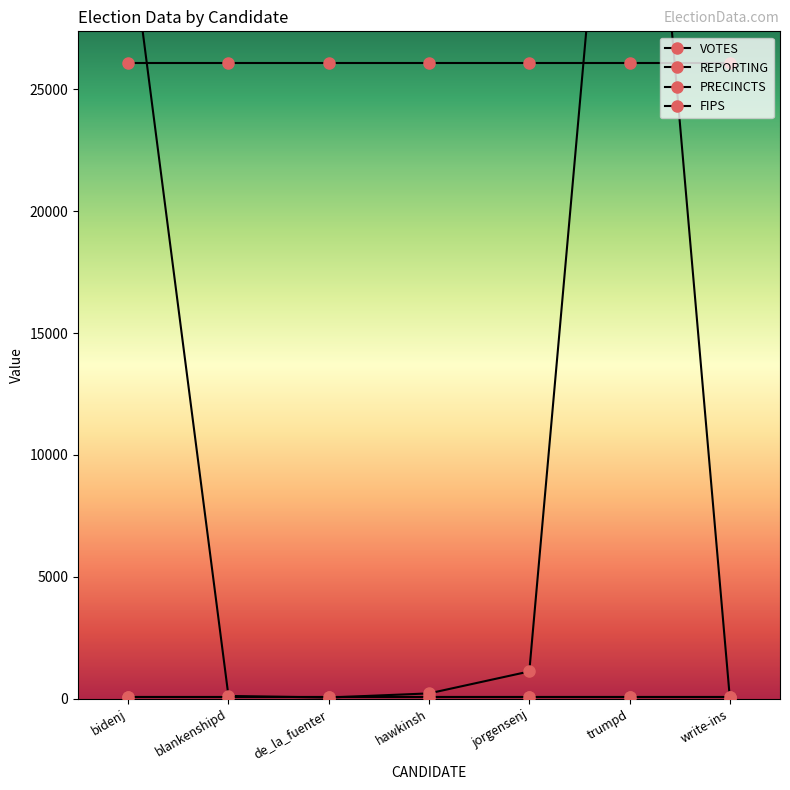

How many lines are shown in the chart?

4